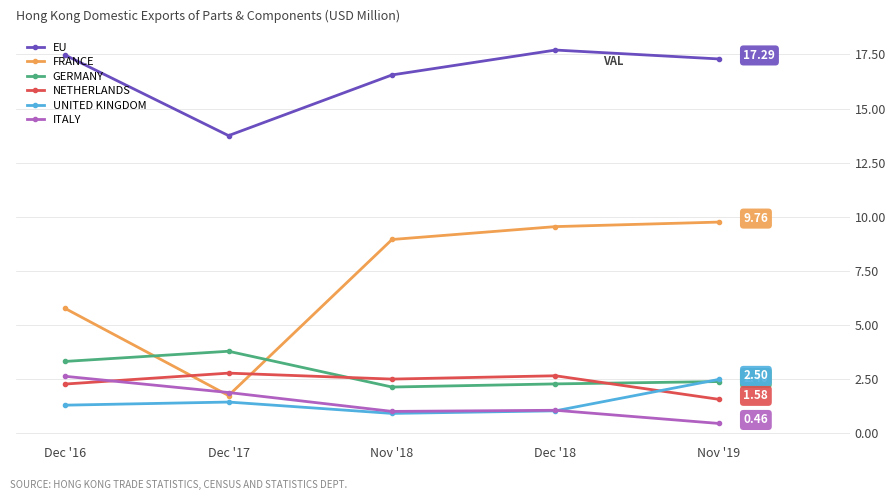

Between Dec '16 and Dec '18, which series saw the biggest shift?

FRANCE